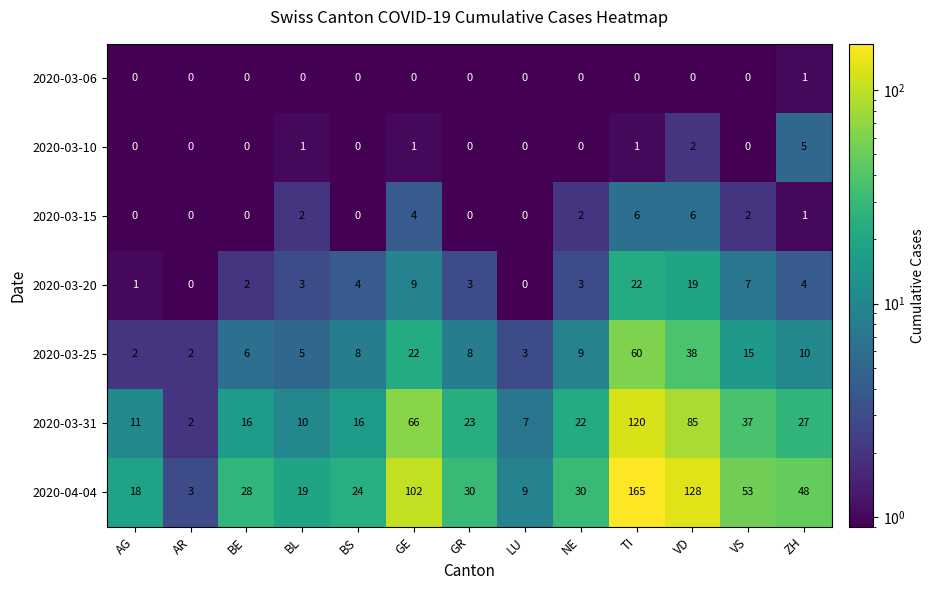

Is it true that 2020-03-06 equals 0 at TI?

True